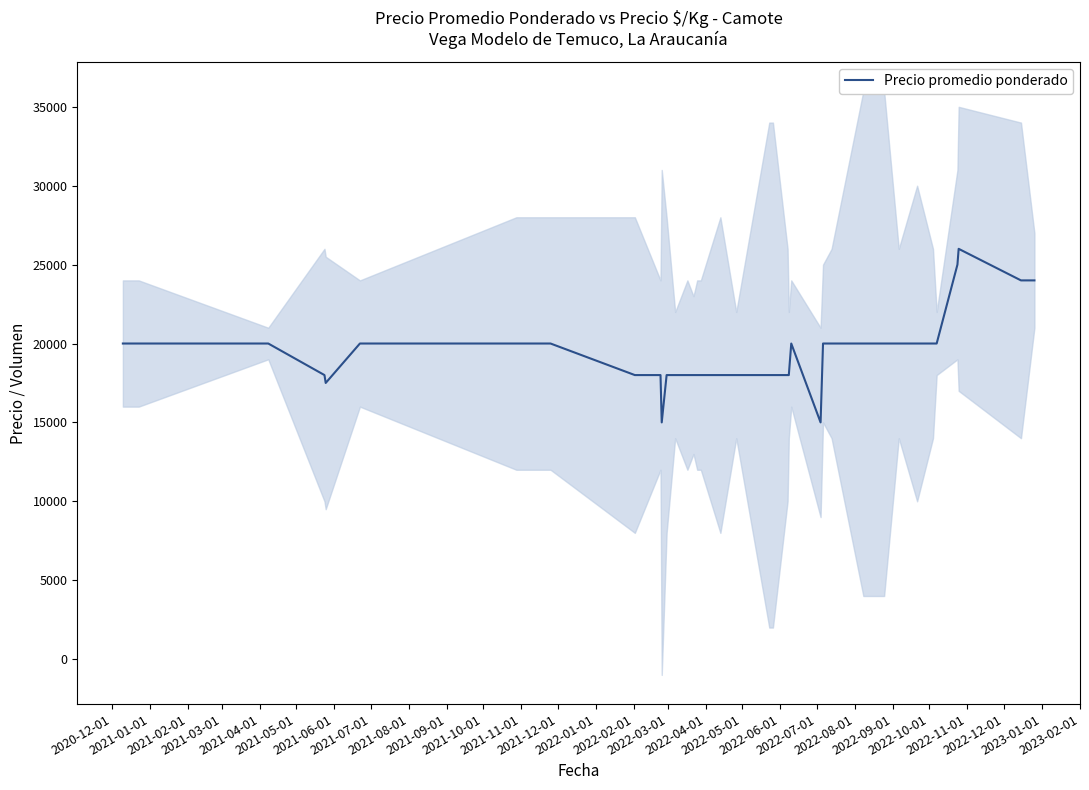

How many series are shown in this chart?

1